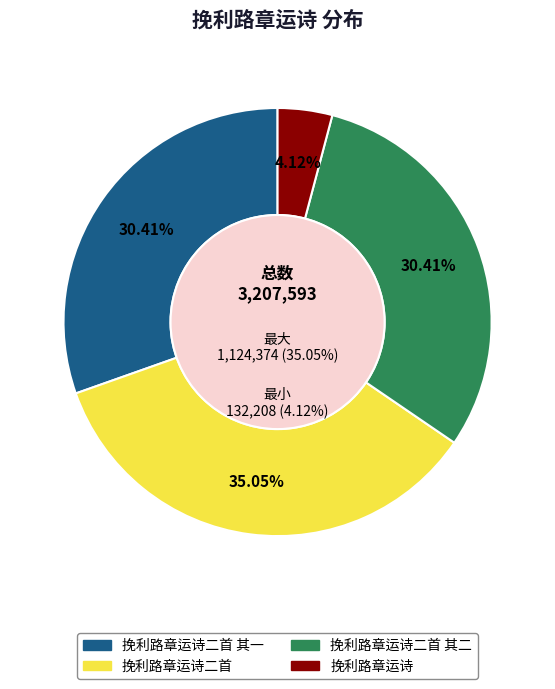

Count the number of slices in the pie.

4